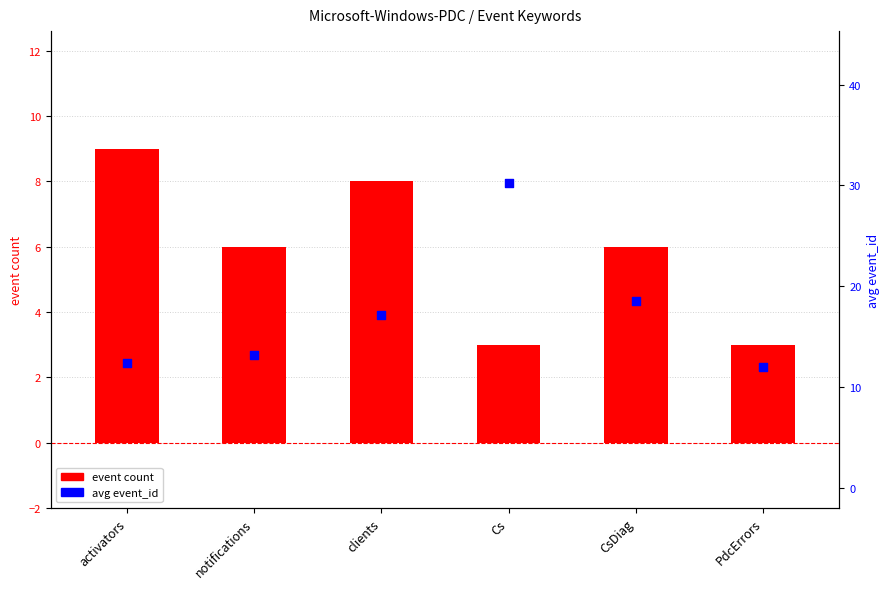

What are all the series names shown in the legend?

event count, avg event_id